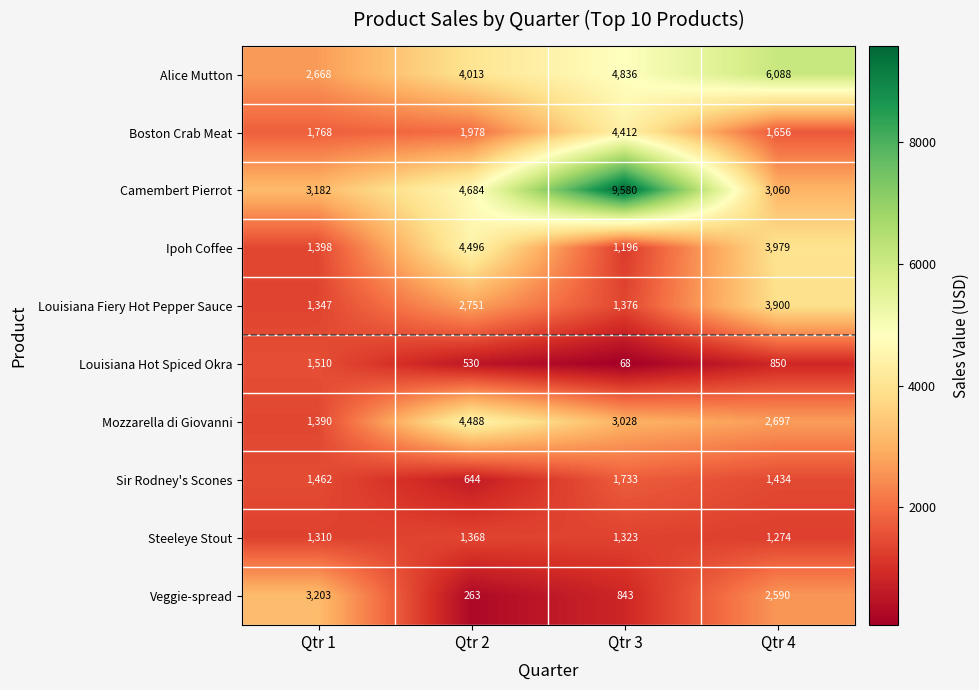

What is the difference between the maximum and minimum values in the Camembert Pierrot series?

6520